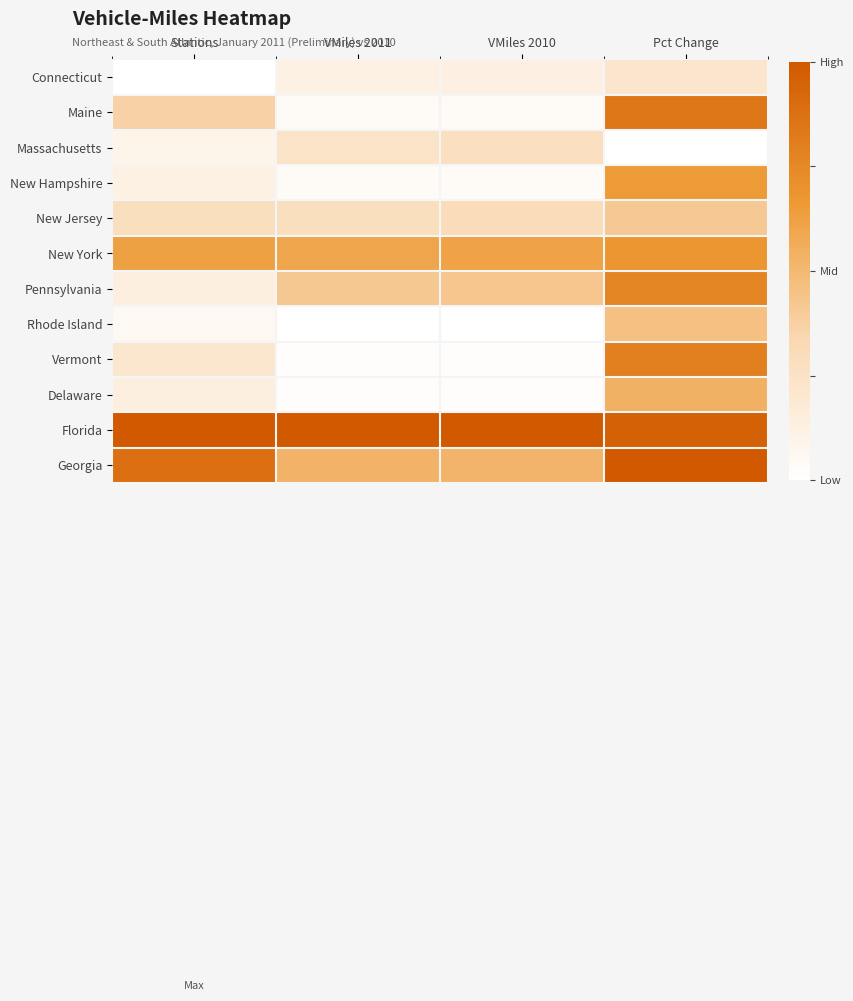

Reading left to right, transcribe all the data shown in this chart.

Connecticut: Stations=0.0	VMiles 2011=0.1	VMiles 2010=0.1	Pct Change=0.2
Maine: Stations=0.4	VMiles 2011=0.0	VMiles 2010=0.0	Pct Change=0.8
Massachusetts: Stations=0.1	VMiles 2011=0.2	VMiles 2010=0.3	Pct Change=0.0
New Hampshire: Stations=0.1	VMiles 2011=0.0	VMiles 2010=0.0	Pct Change=0.7
New Jersey: Stations=0.3	VMiles 2011=0.3	VMiles 2010=0.3	Pct Change=0.4
New York: Stations=0.6	VMiles 2011=0.6	VMiles 2010=0.6	Pct Change=0.7
Pennsylvania: Stations=0.1	VMiles 2011=0.4	VMiles 2010=0.4	Pct Change=0.8
Rhode Island: Stations=0.1	VMiles 2011=0.0	VMiles 2010=0.0	Pct Change=0.5
Vermont: Stations=0.2	VMiles 2011=0.0	VMiles 2010=0.0	Pct Change=0.8
Delaware: Stations=0.1	VMiles 2011=0.0	VMiles 2010=0.0	Pct Change=0.5
Florida: Stations=1.0	VMiles 2011=1.0	VMiles 2010=1.0	Pct Change=1.0
Georgia: Stations=0.9	VMiles 2011=0.5	VMiles 2010=0.5	Pct Change=1.0